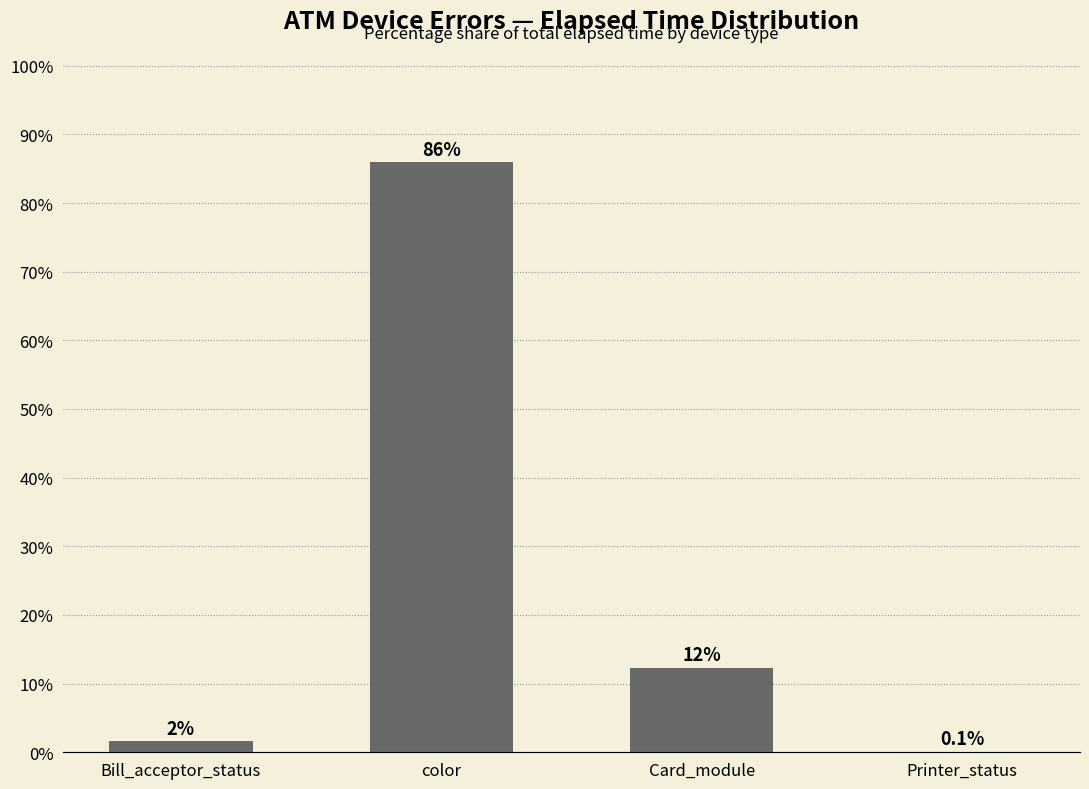

What is the average value?

25.0